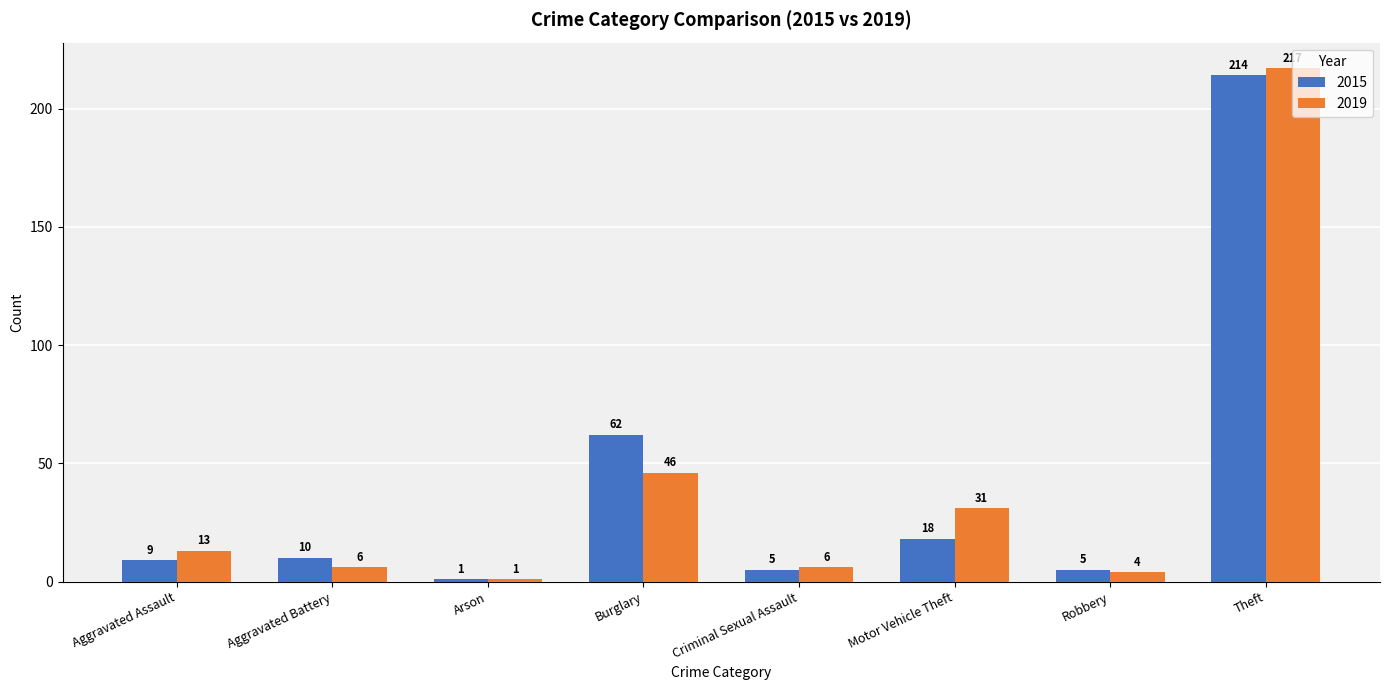

The 2019 series shows 31 at Motor Vehicle Theft. True or false?

True